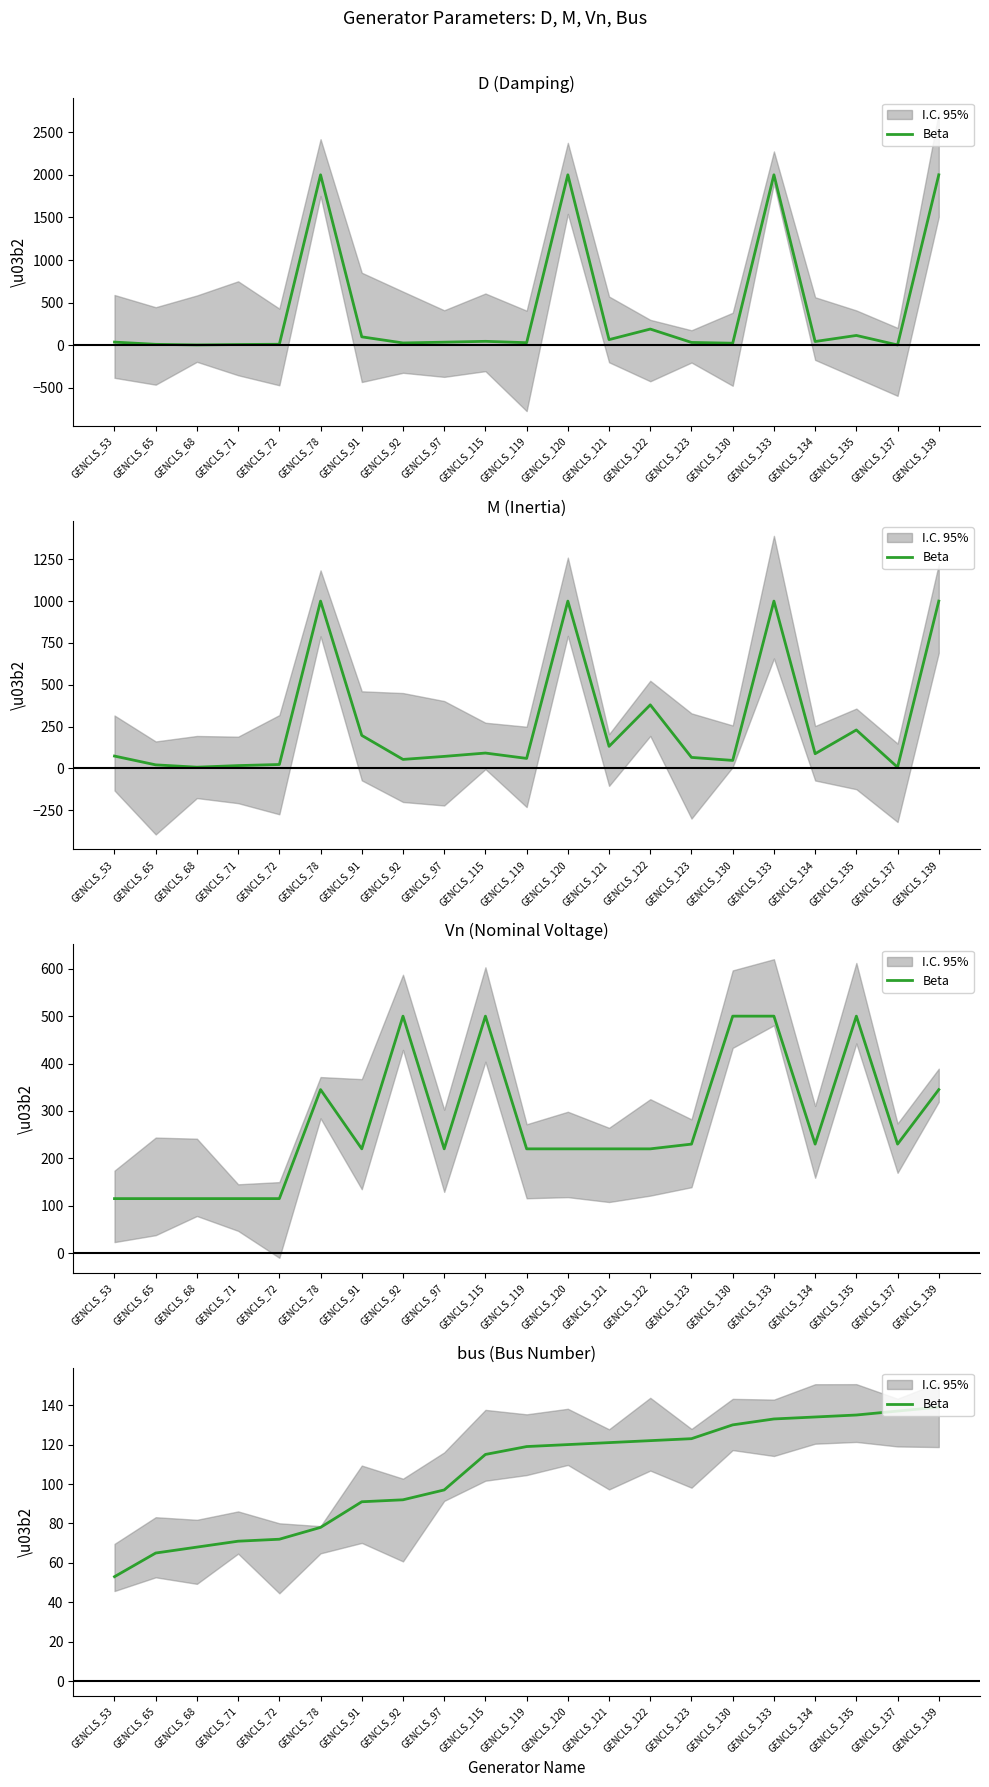

How many data points are above 119?

10